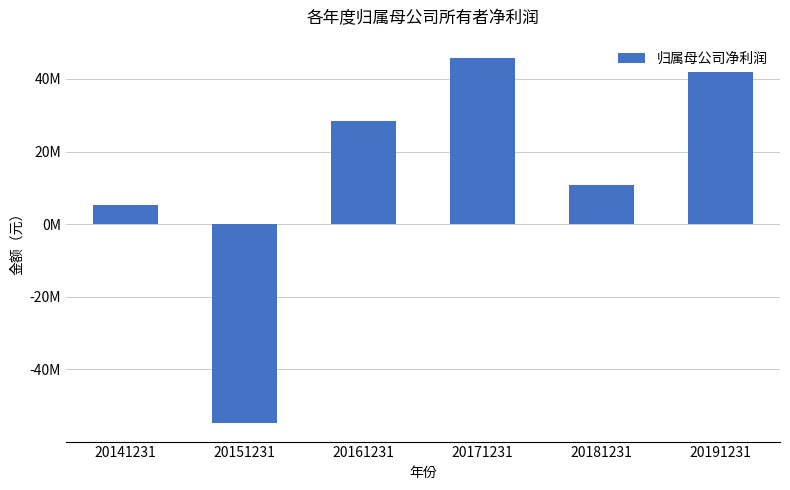

What is the value of the 6th bar from the left?

41938601.2